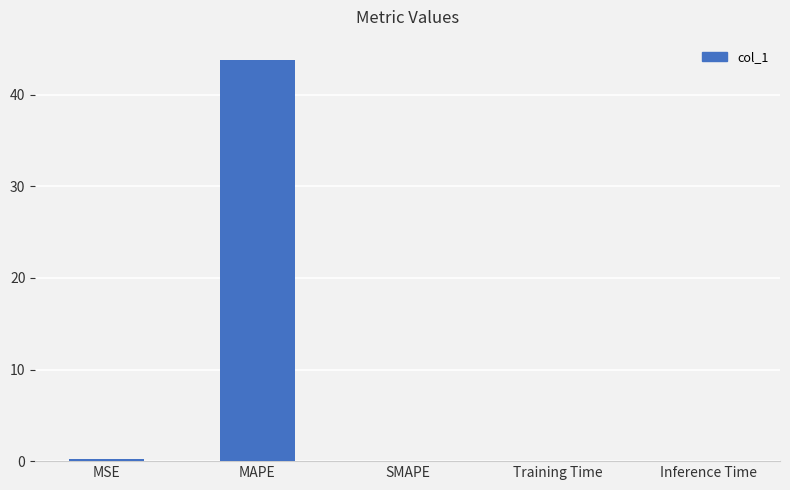

True or false: the data shows 10.7 at MAPE.

False